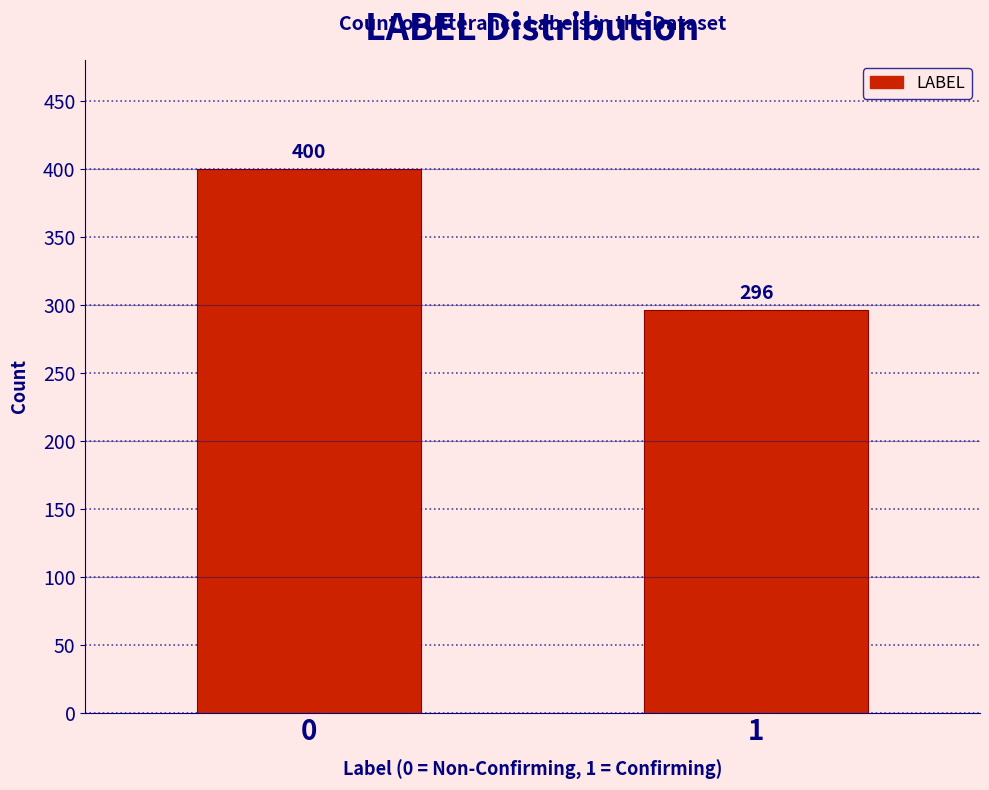

Reading right to left, list all the values displayed in this chart.

1=296	0=400